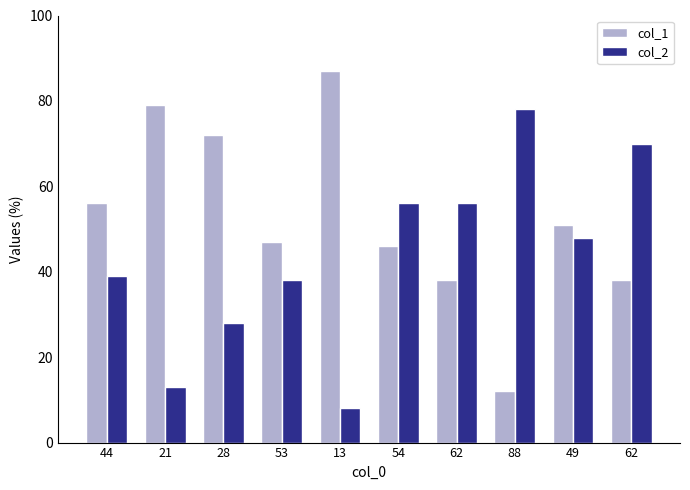

What are all the series names shown in the legend?

col_1, col_2